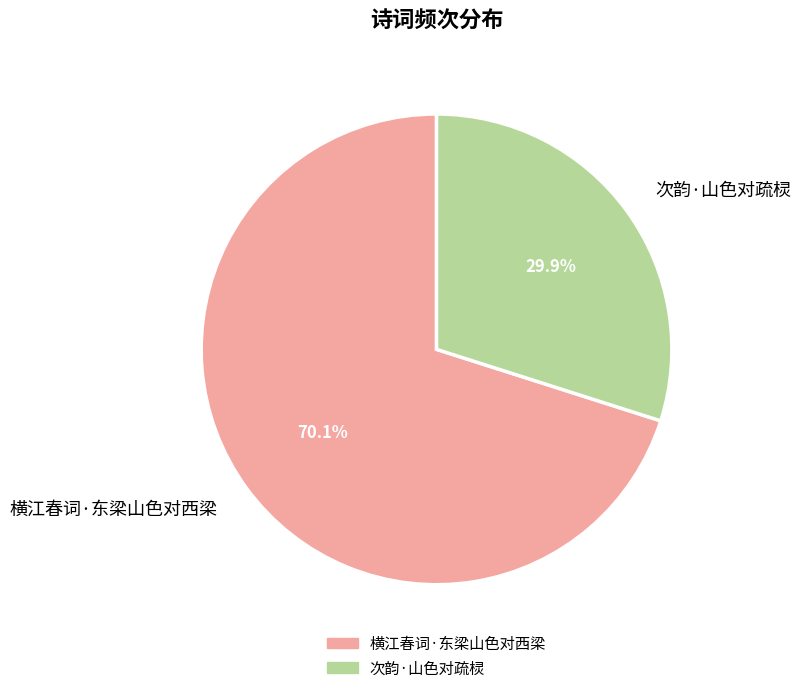

To the nearest percent, what is the combined percentage of 横江春词·东梁山色对西梁 and 次韵·山色对疏棂?

100%